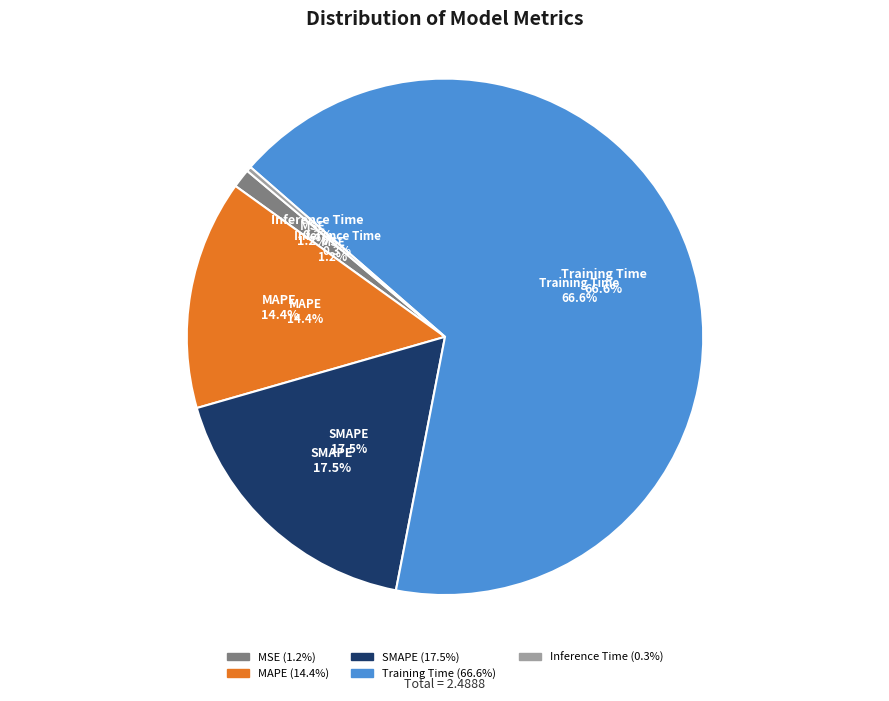

What percentage do Inference Time and Training Time together represent?

66.9%